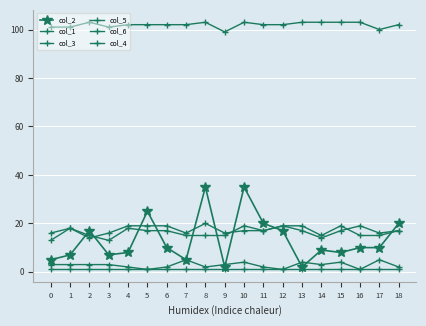

Is the value of col_5 at 3 greater than the value of col_4 at 4?

Yes